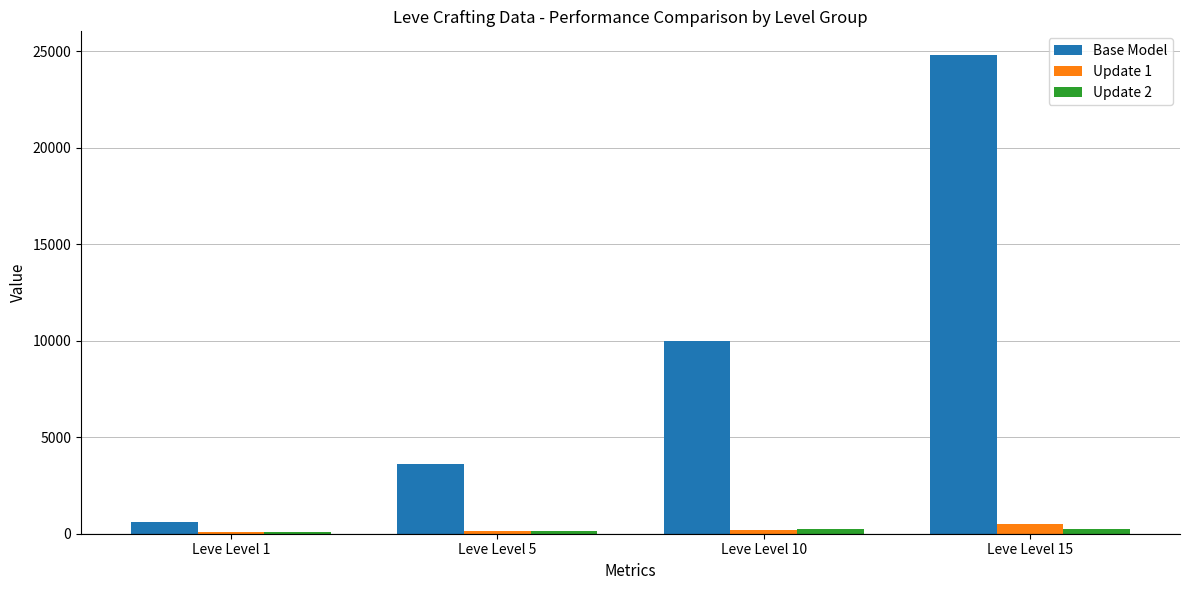

What is the approximate value of Update 1 at Leve Level 5, to the nearest 50?

150